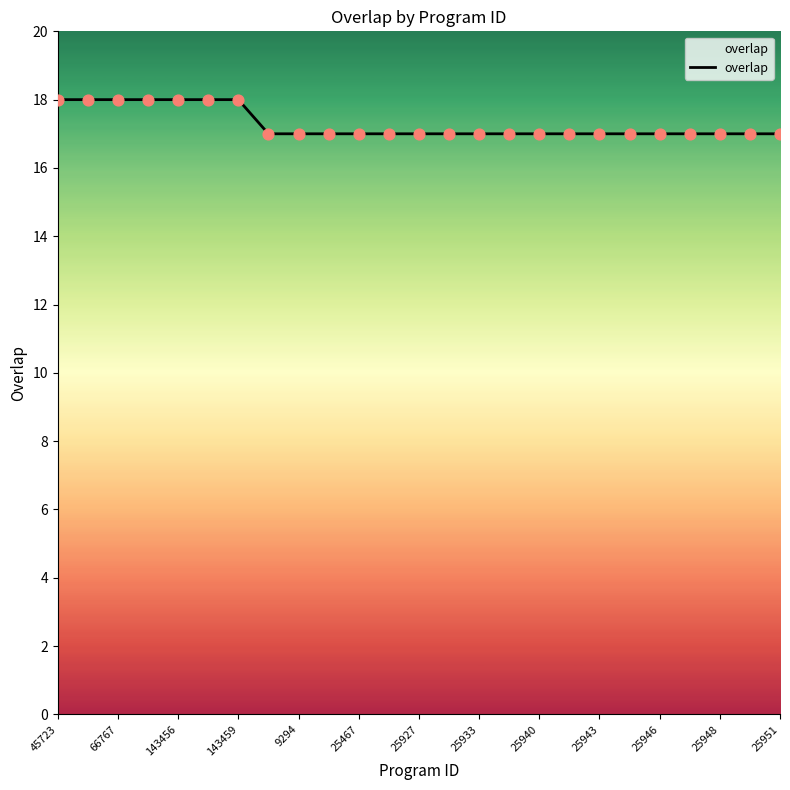

What is the greatest value displayed?

18